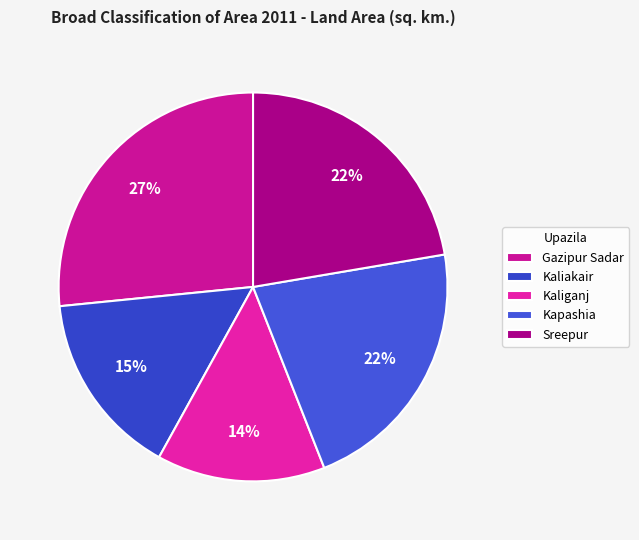

Which slice is the smallest?

Kaliganj